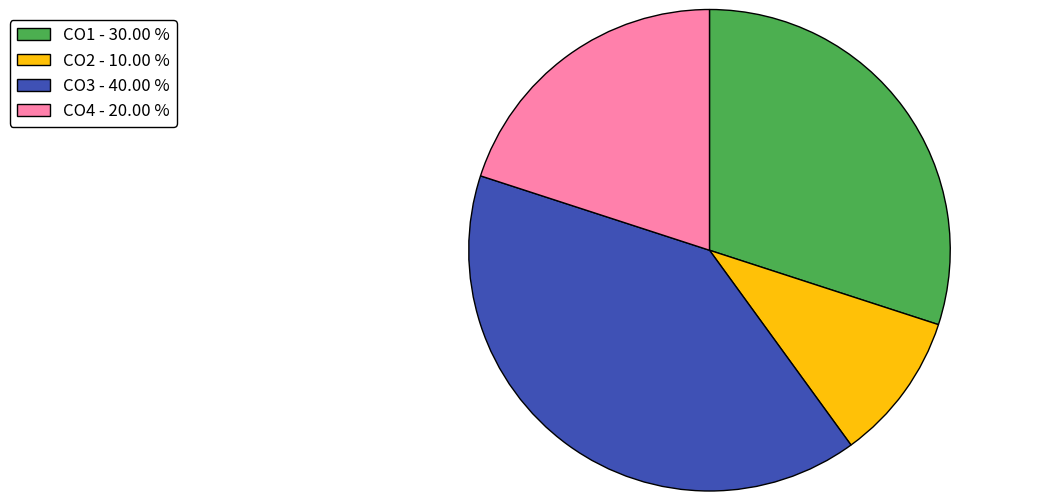

Count the number of slices in the pie.

4